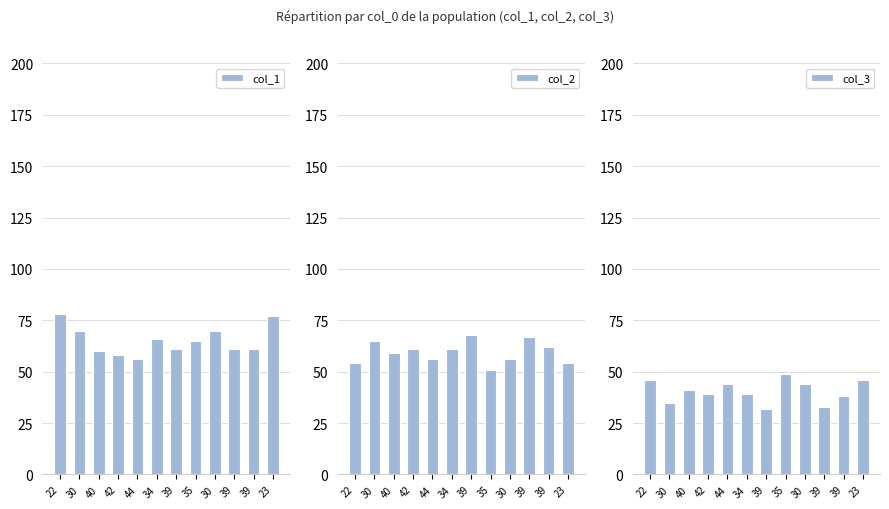

At which label is col_3 closest to 40?

40